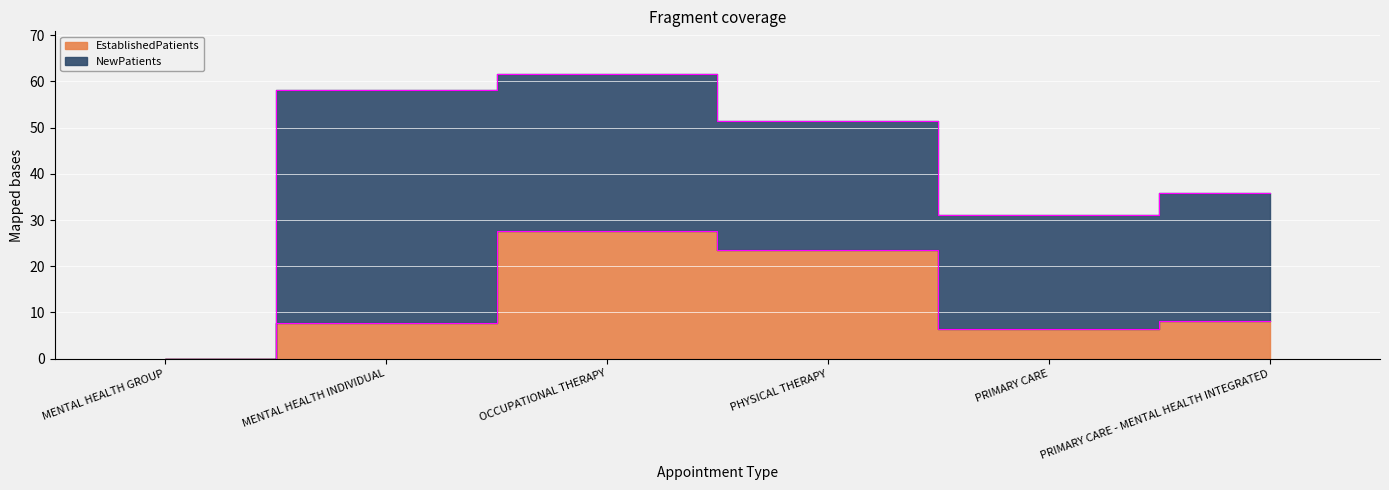

How many lines are shown in the chart?

1